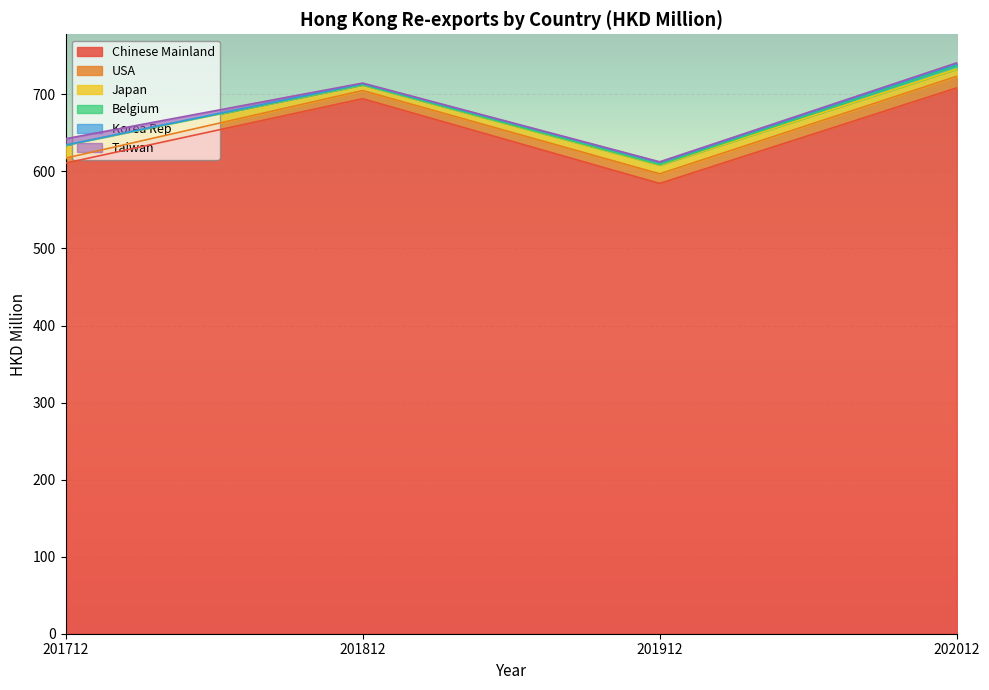

Which has a higher value, 202012 or 201812?

202012